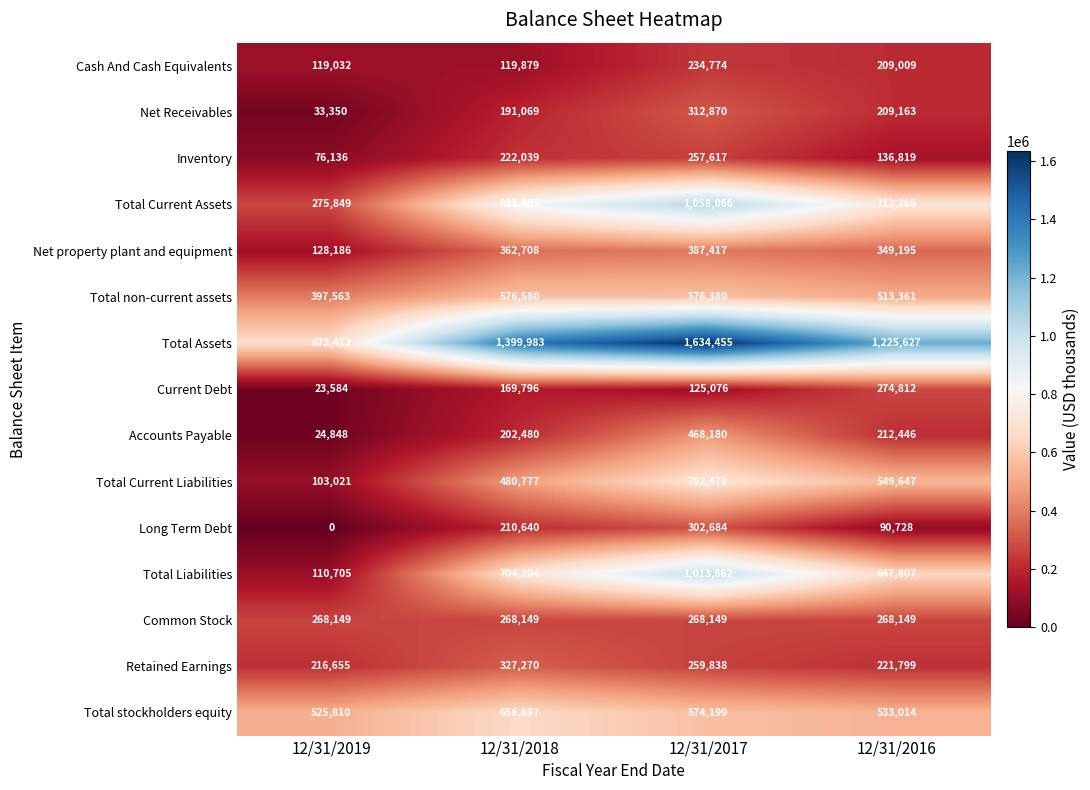

At which label does Net Receivables first exceed 209163?

12/31/2017